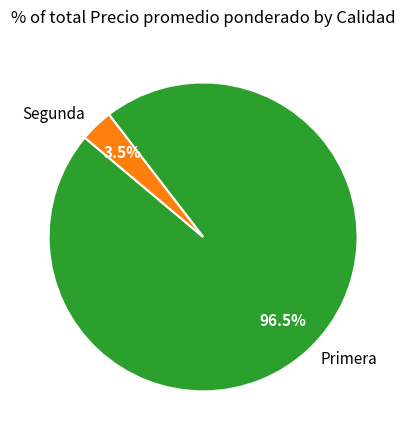

Which slice represents more than half of the pie?

Primera